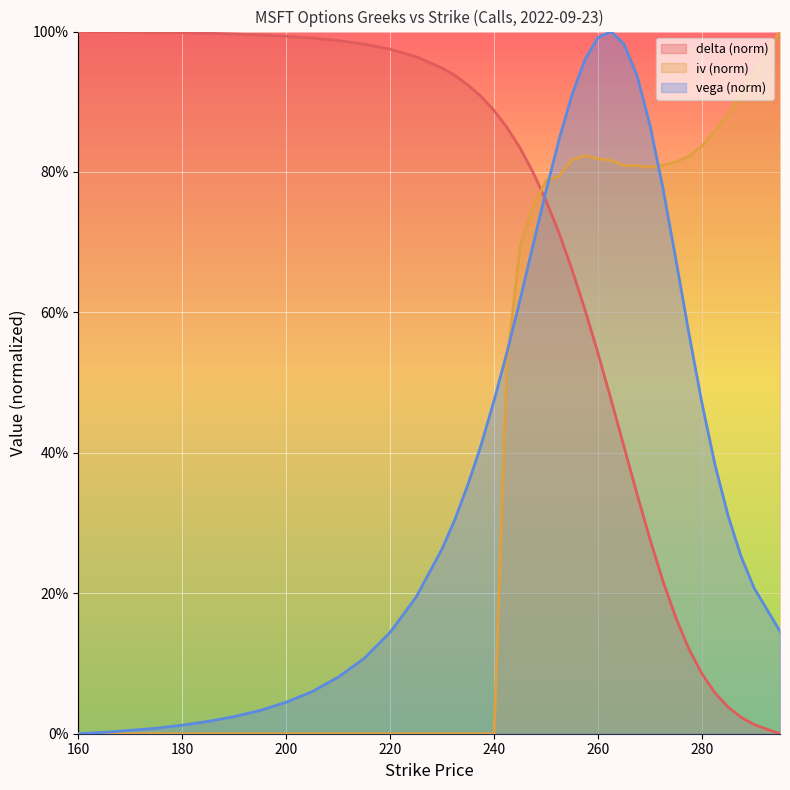

Does the chart display data point markers on the line(s)?

No